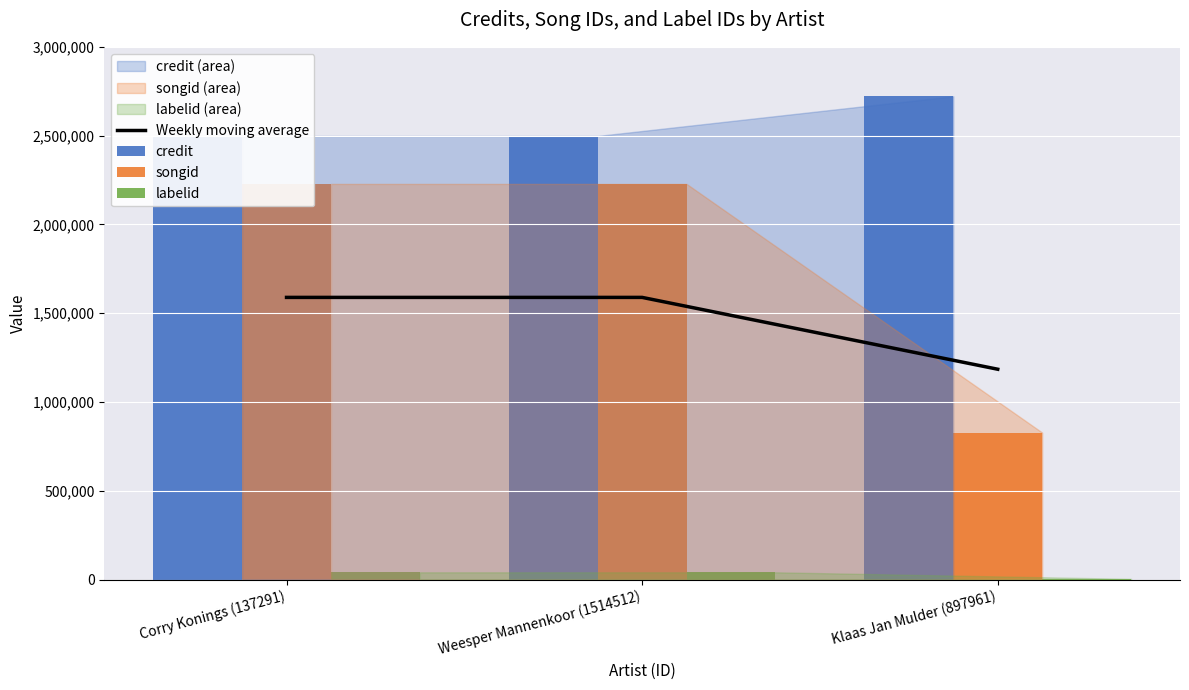

Which series has the largest range (max minus min)?

songid